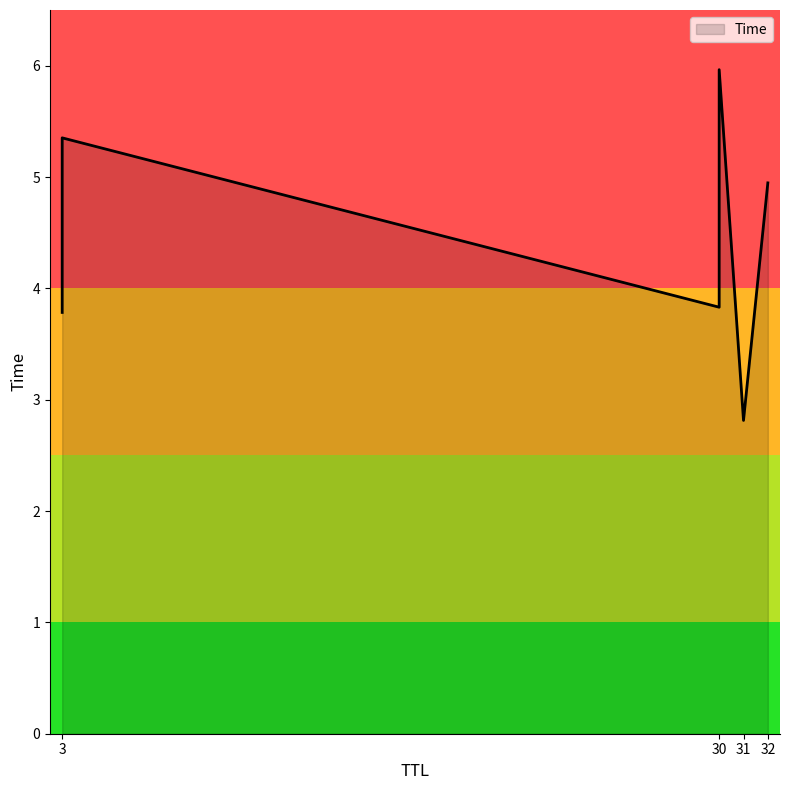

List the labels in order of value, largest first.

30, 3, 32, 30, 3, 31